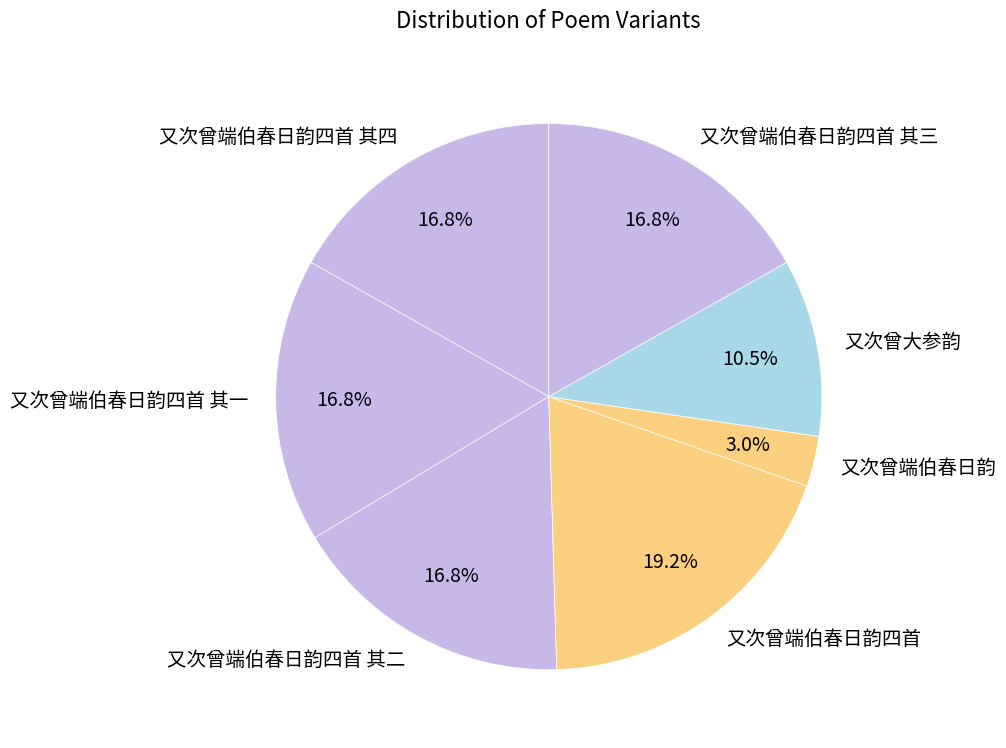

Count the number of slices in the pie.

7